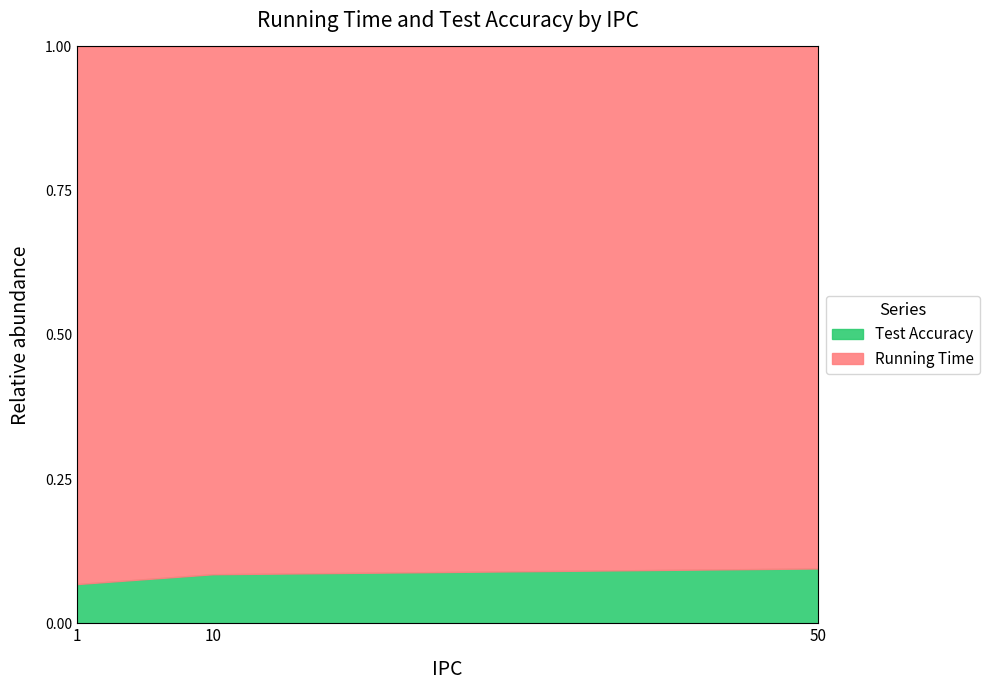

The chart shows a value of 0.1 at 1. True or false?

False